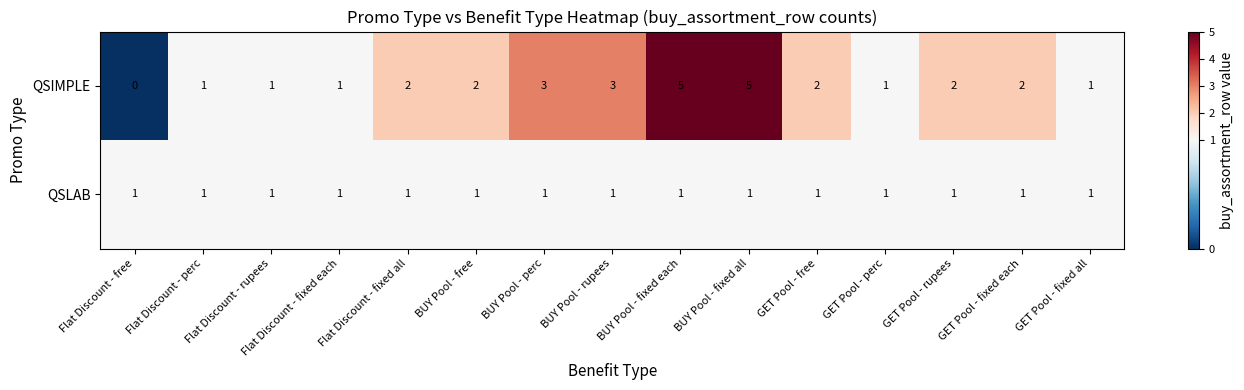

What is the sum of all QSIMPLE values?

31